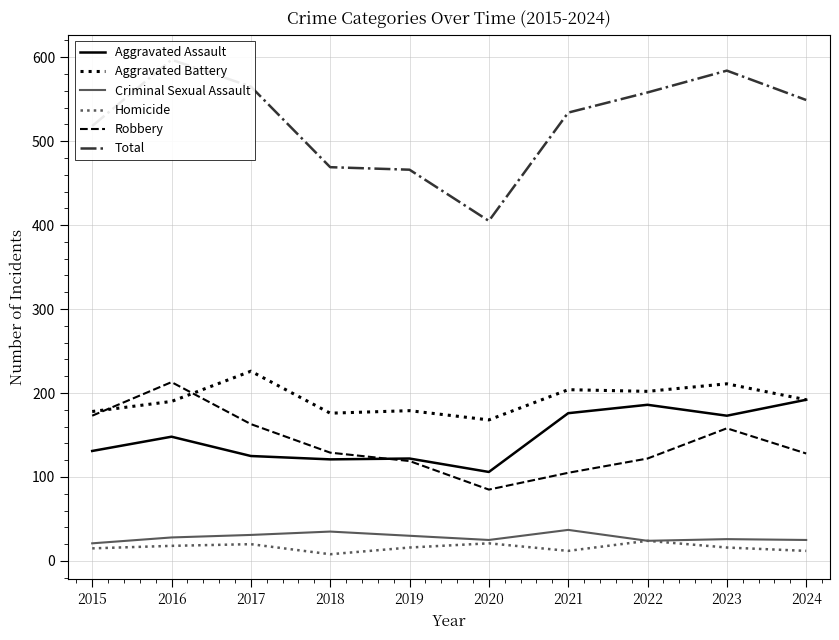

Count the number of categories in the chart.

10